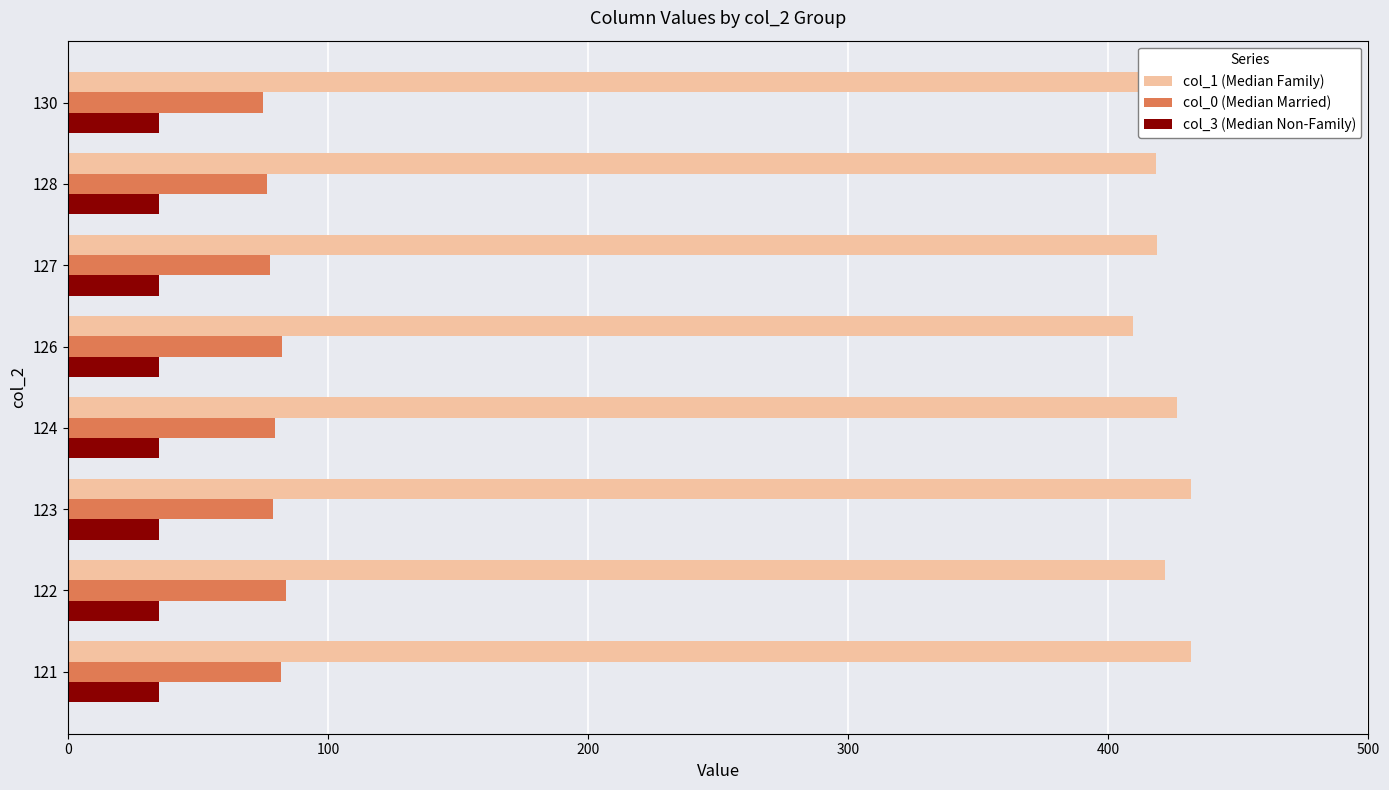

What is the spread (max minus min) of values at 121?

397.0